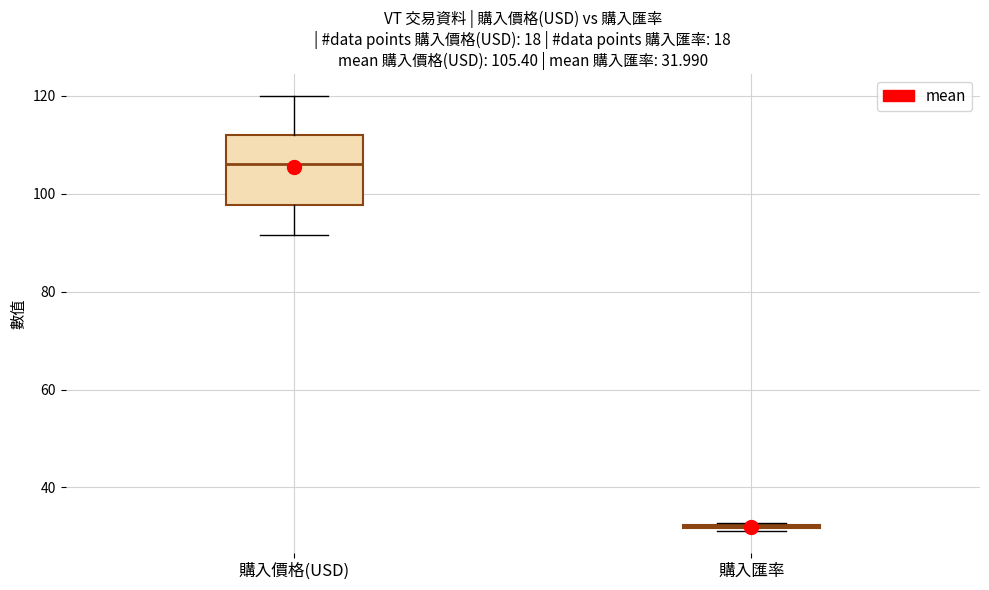

Which box is the tallest, from its lower edge to its upper edge?

購入價格(USD)